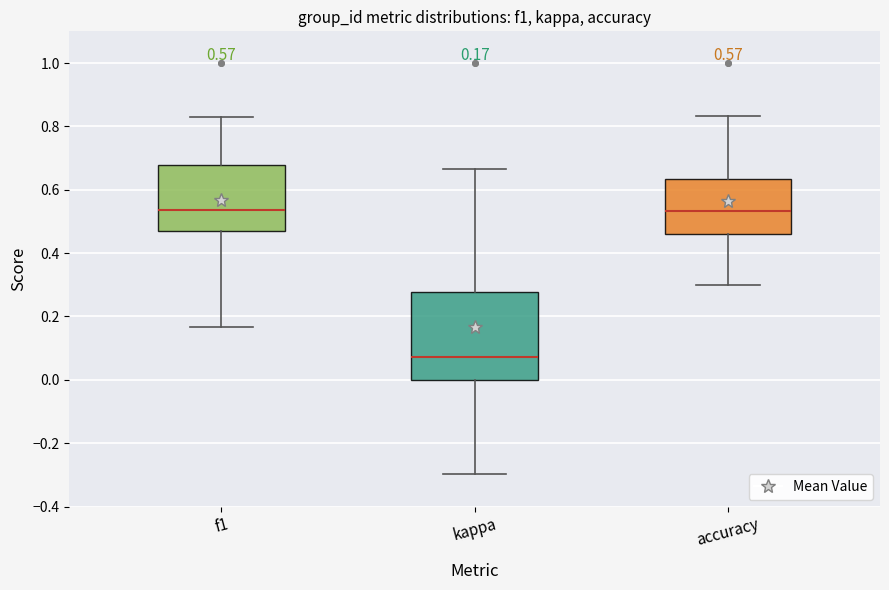

Which box is the tallest, from its lower edge to its upper edge?

kappa